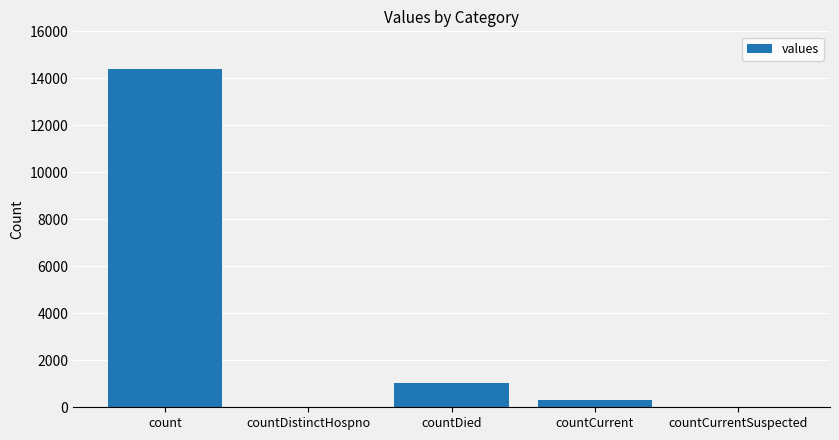

What is the sum of the values at count and countDistinctHospno?

14380